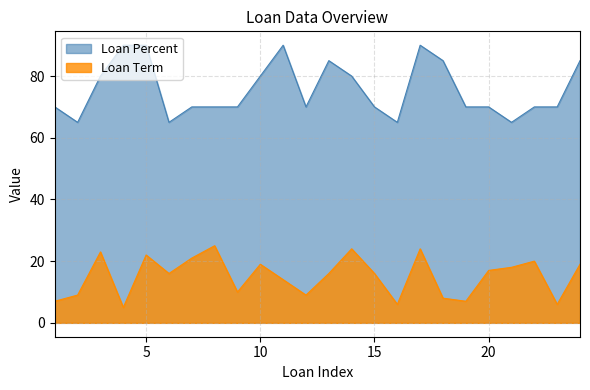

What is the value of the Loan Term point at the 7th from the left?

21